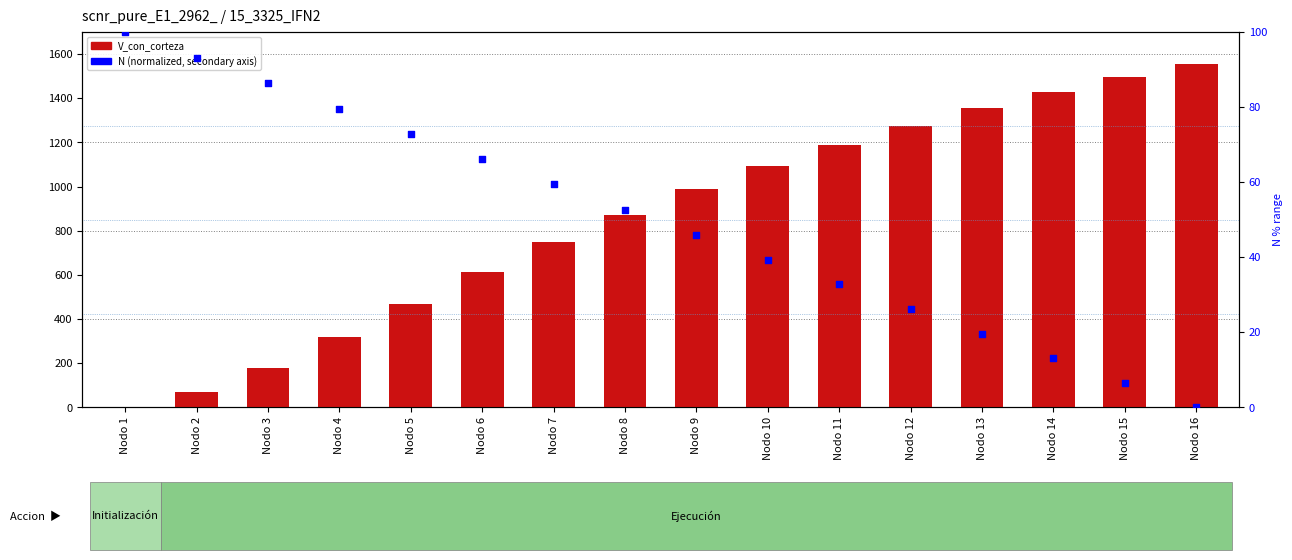

Which series reaches the maximum Y coordinate?

V_con_corteza